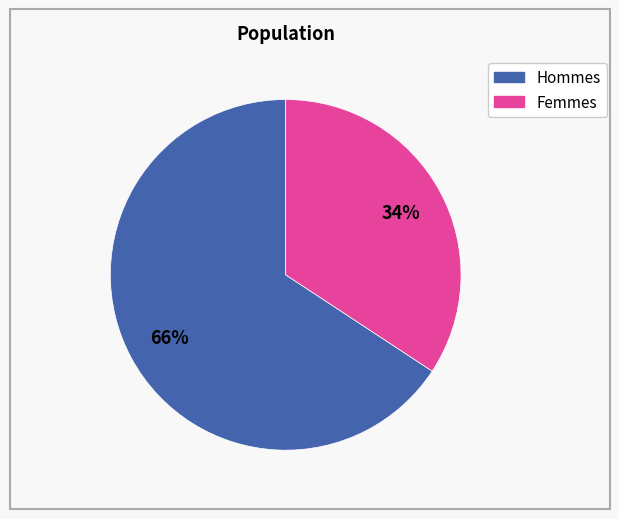

To the nearest percent, what is the average slice percentage?

50%